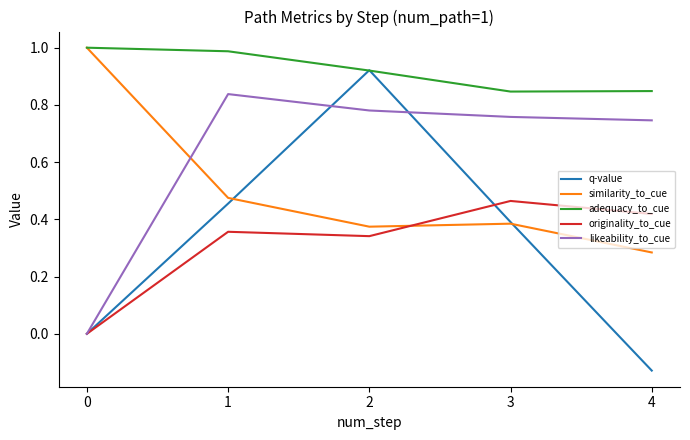

At which label does originality_to_cue reach its peak?

3